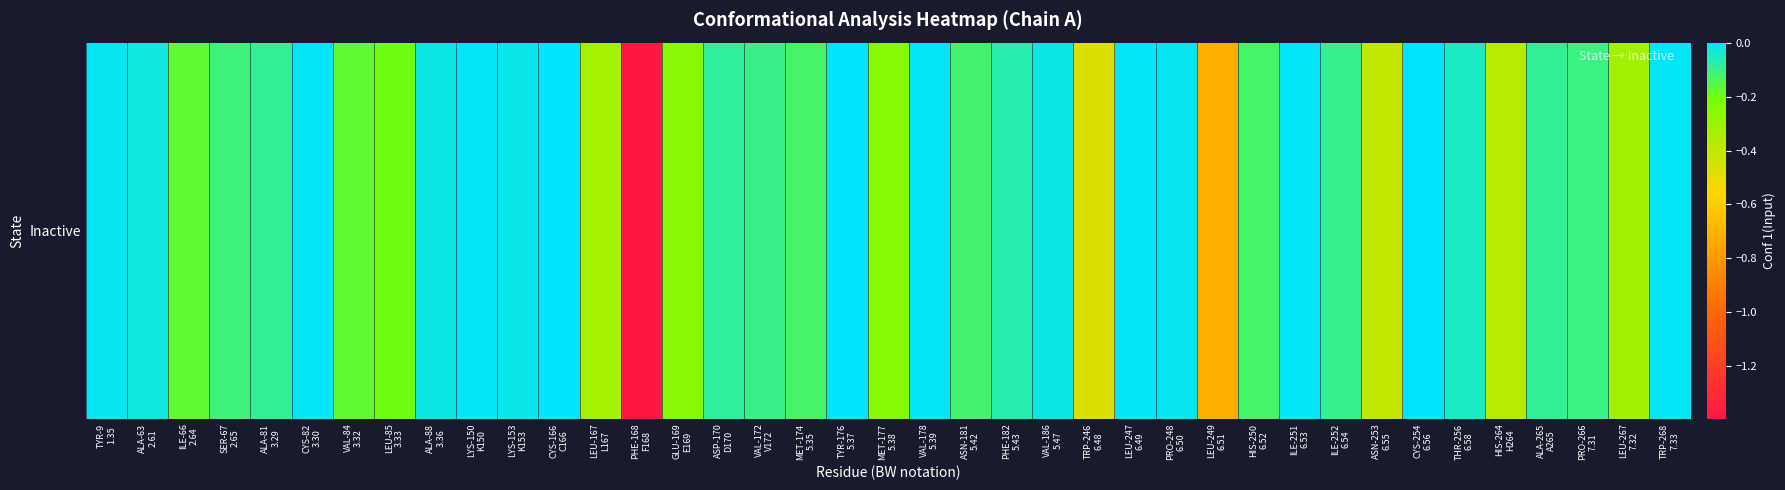

What is the change in value from ASP-170
D170 to PRO-248
6.50?

+0.1